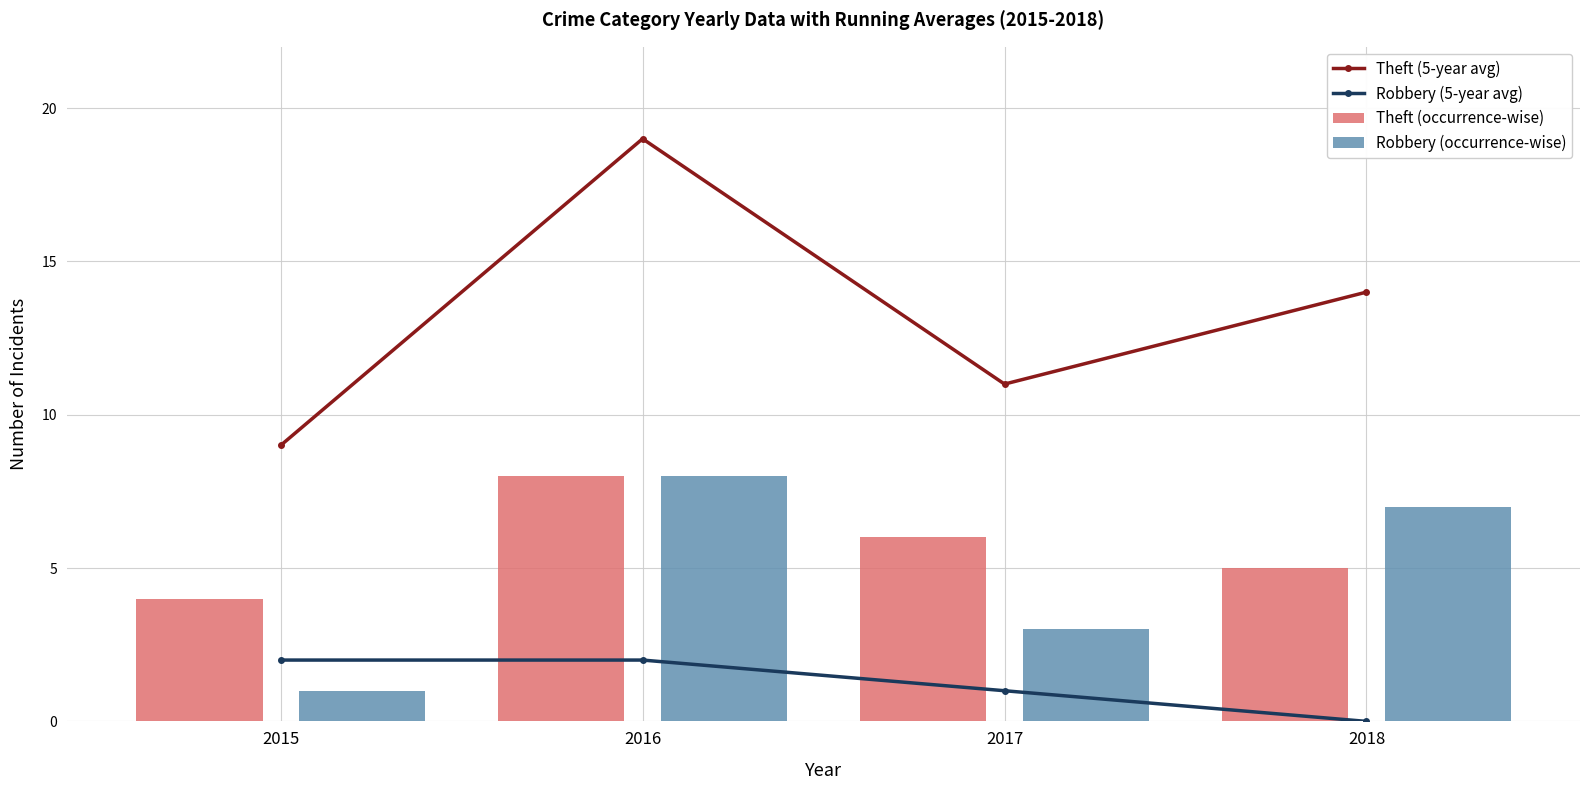

Are the bars horizontal?

No